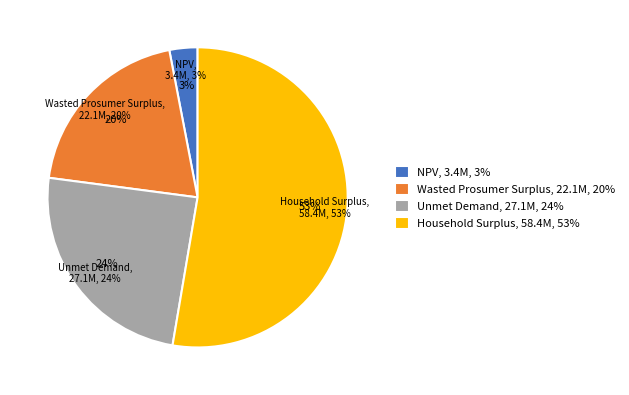

Which category accounts for the majority?

Household Surplus